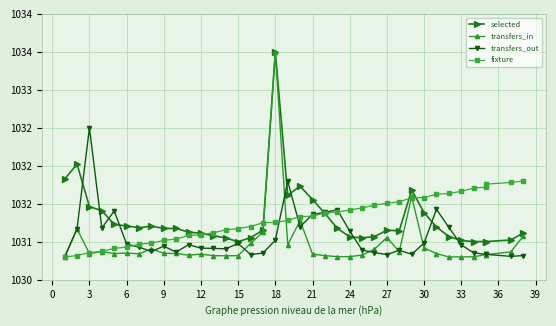

The value of selected at 18 is 312.9. True or false?

False